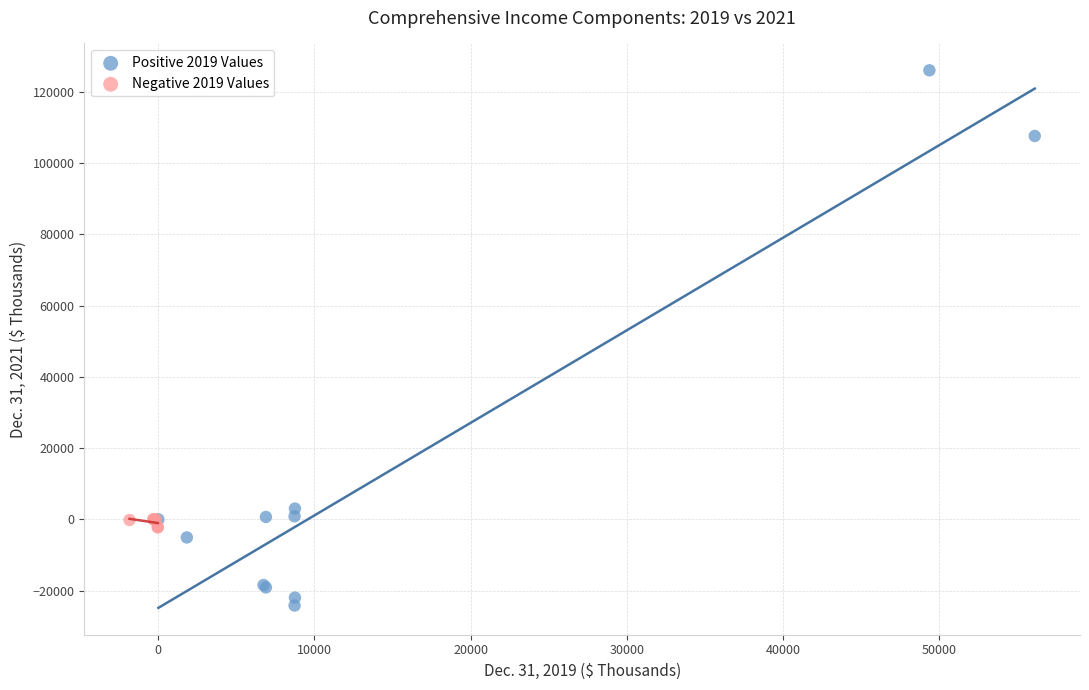

Which series has the largest Y range (max minus min)?

Positive 2019 Values